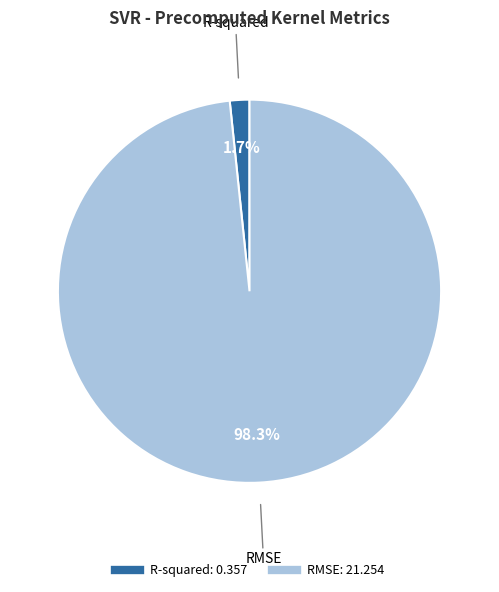

To the nearest percent, what is the difference between the R-squared and RMSE slice percentages?

97%